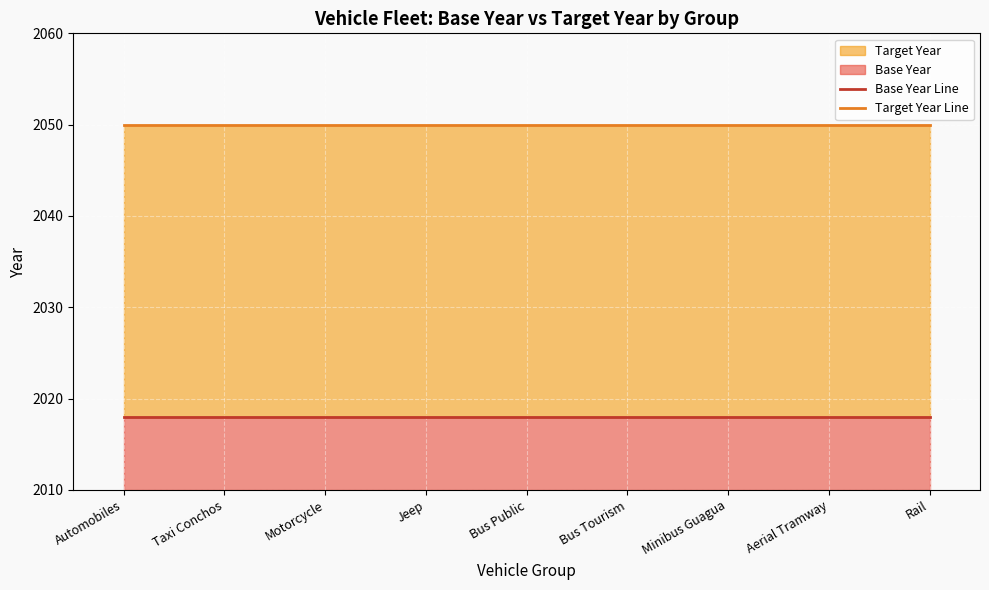

What is the label of the 8th point from the right?

Taxi Conchos